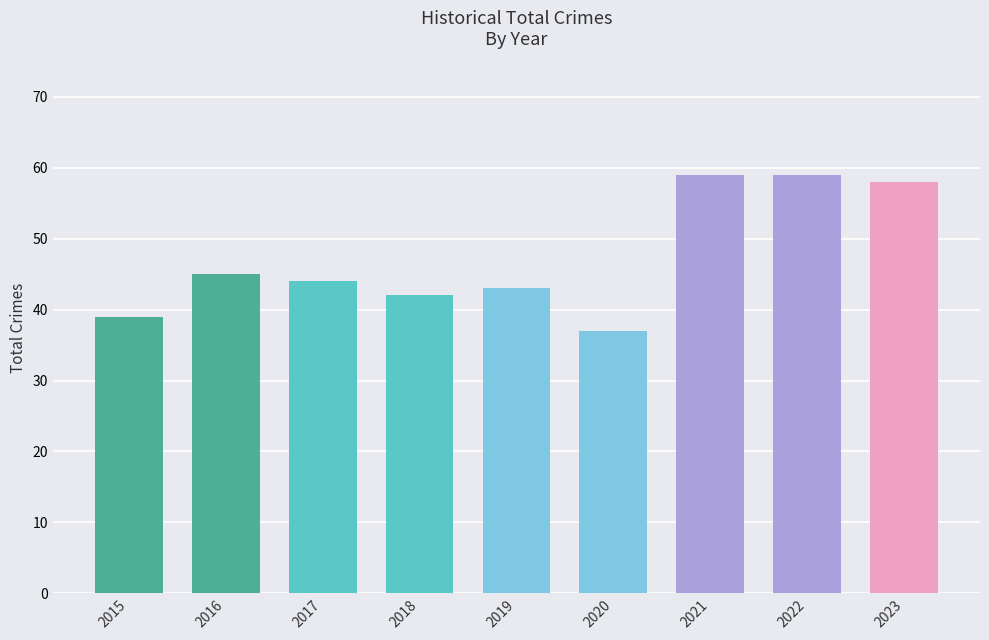

Approximately how many times larger is the value at 2015 compared to 2022?

0.7